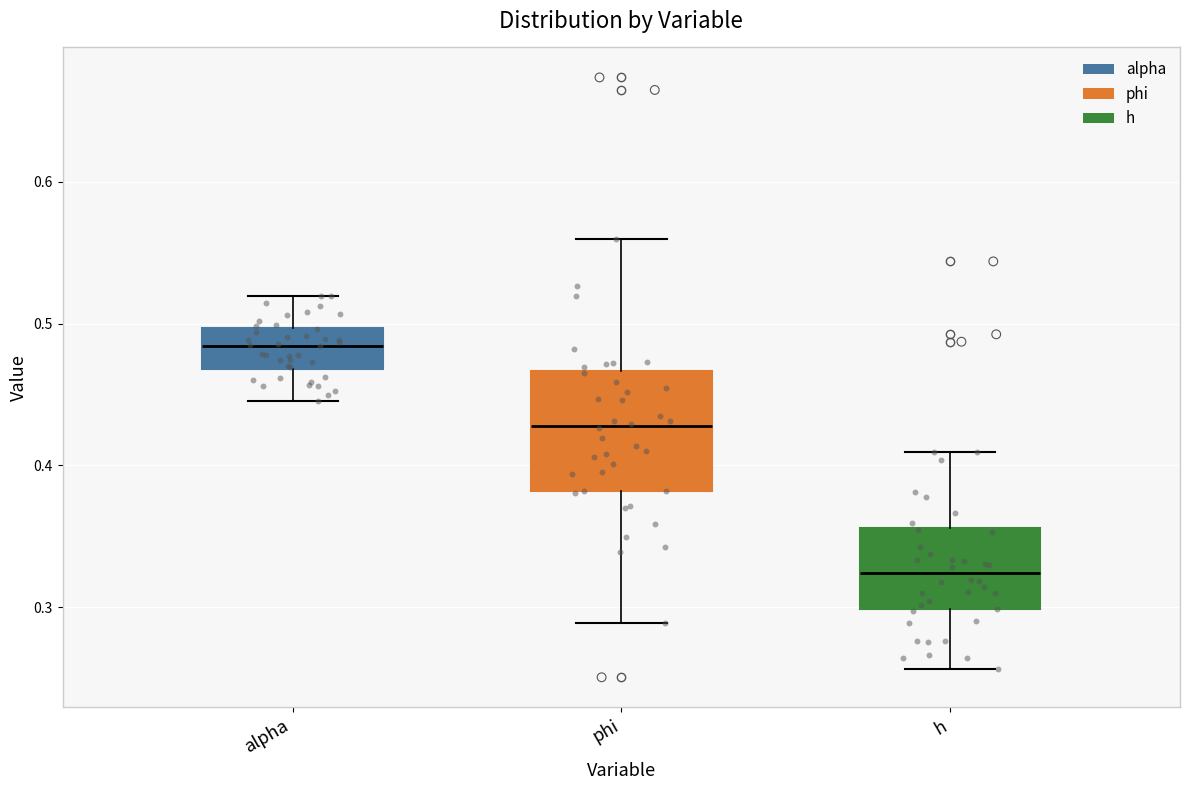

Where does the lower whisker of the box for alpha end on the y-axis? The values are not printed on the chart, so give them approximately, as read against the axis.

0.45